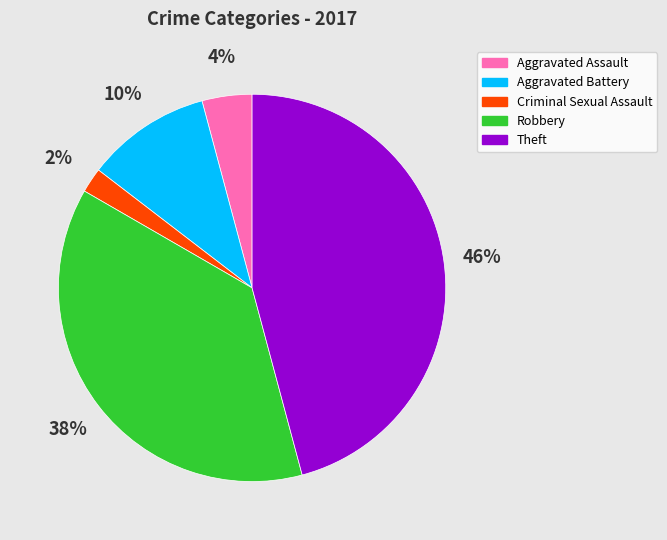

Is the sum of Robbery and Criminal Sexual Assault greater than half?

No